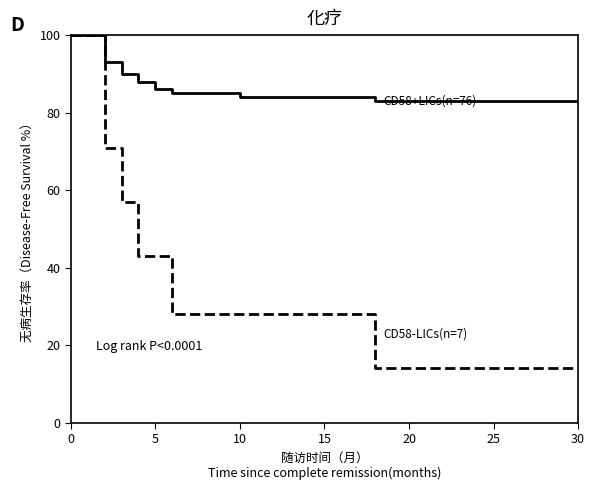

What is the maximum value shown in the chart?

100